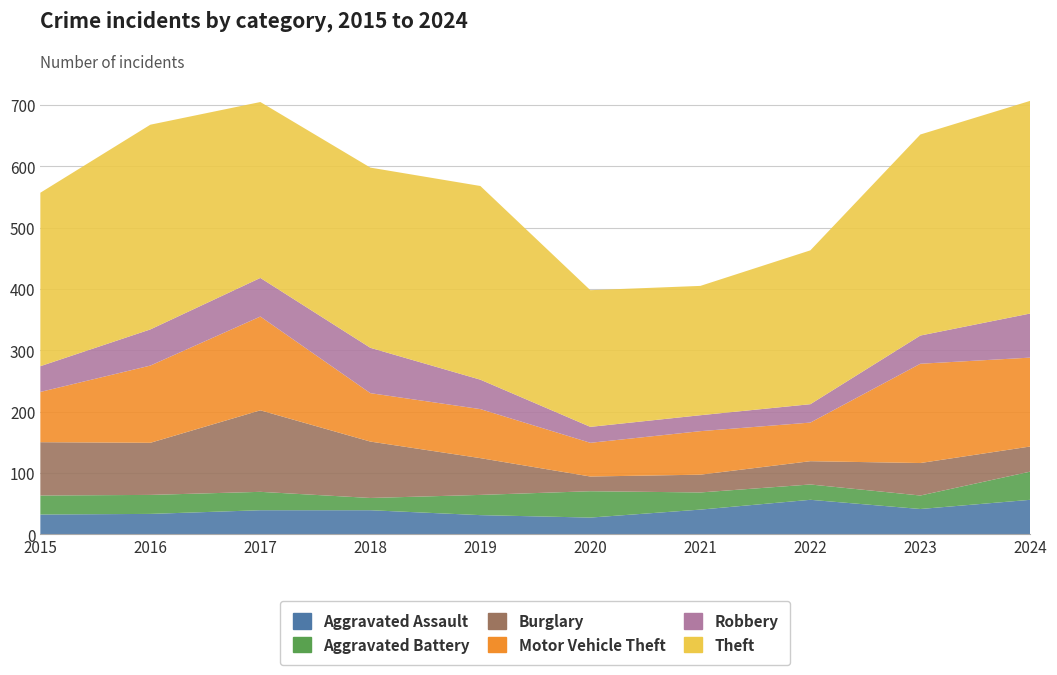

Reading left to right, transcribe all the data shown in this chart.

Aggravated Assault: 32	33	39	39	31	27	40	56	41	56
Aggravated Battery: 31	31	30	20	33	43	28	25	22	46
Burglary: 87	85	133	92	60	24	29	38	53	41
Motor Vehicle Theft: 82	126	153	79	80	55	71	63	162	145
Robbery: 42	59	63	74	48	26	26	30	46	72
Theft: 283	334	287	294	316	223	211	251	328	347